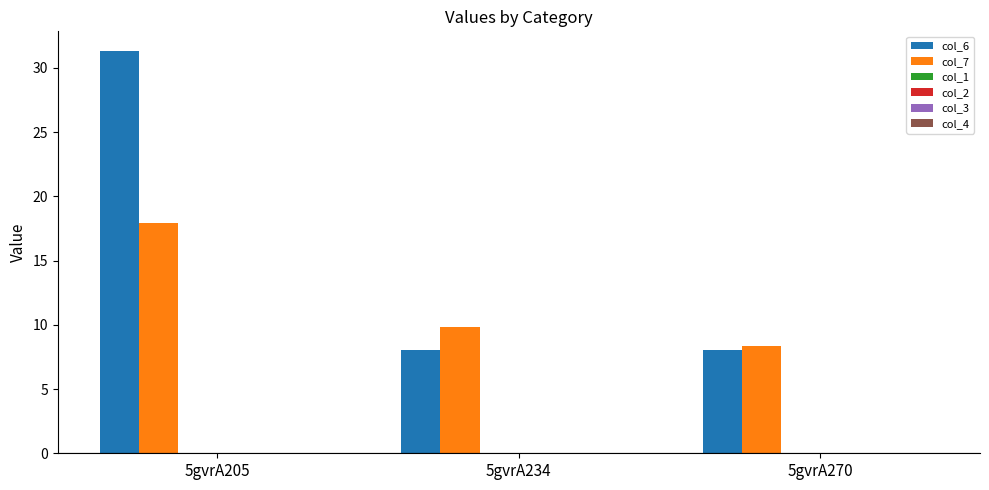

Which series has the largest total across all categories?

col_6